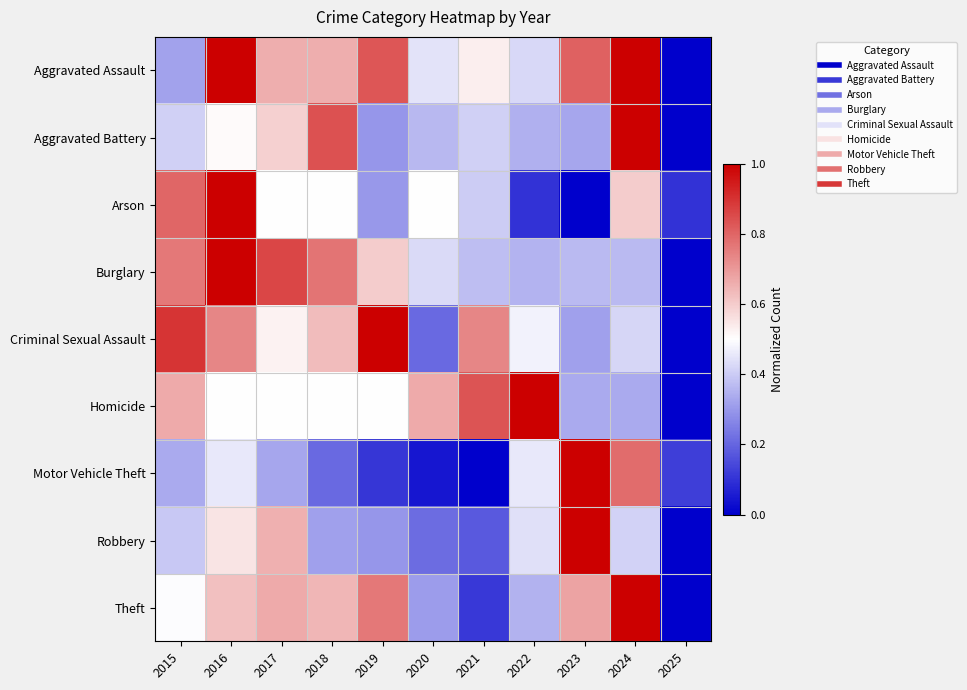

Which has a higher value, 2017 or 2021?

2017